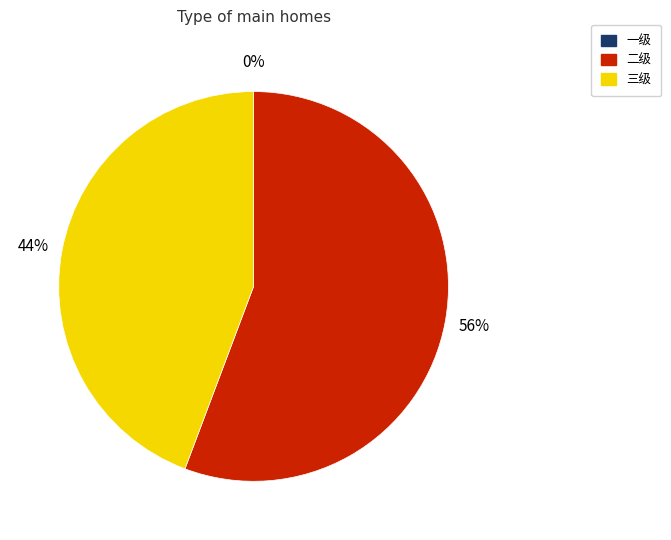

Rank the categories by value from highest to lowest.

二级, 三级, 一级